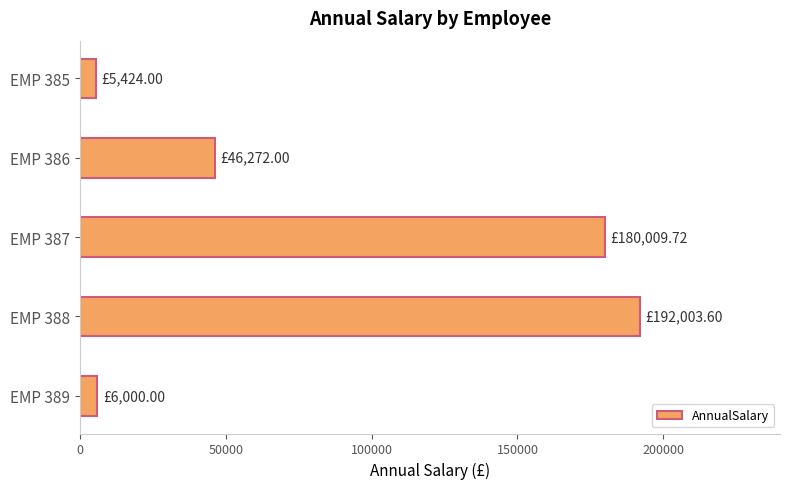

What is the sum of the values at EMP 386 and EMP 387?

226281.7